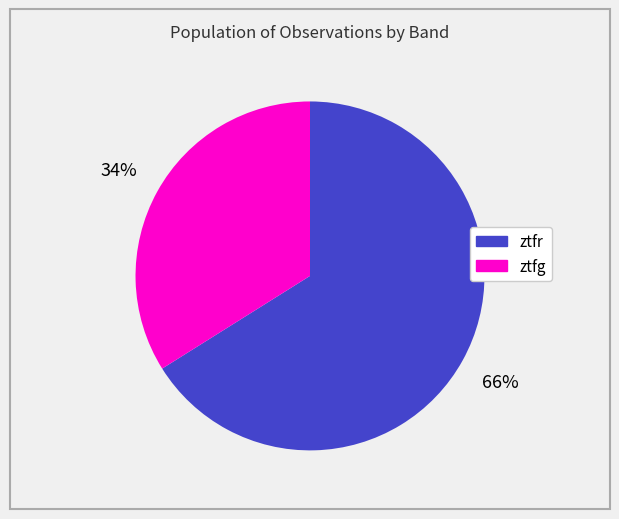

True or false: ztfr accounts for 66% of the total.

True